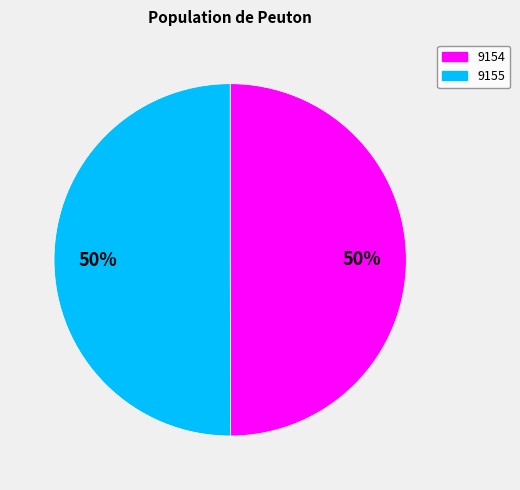

What percentage is the 9154 slice, to the nearest percent?

50%